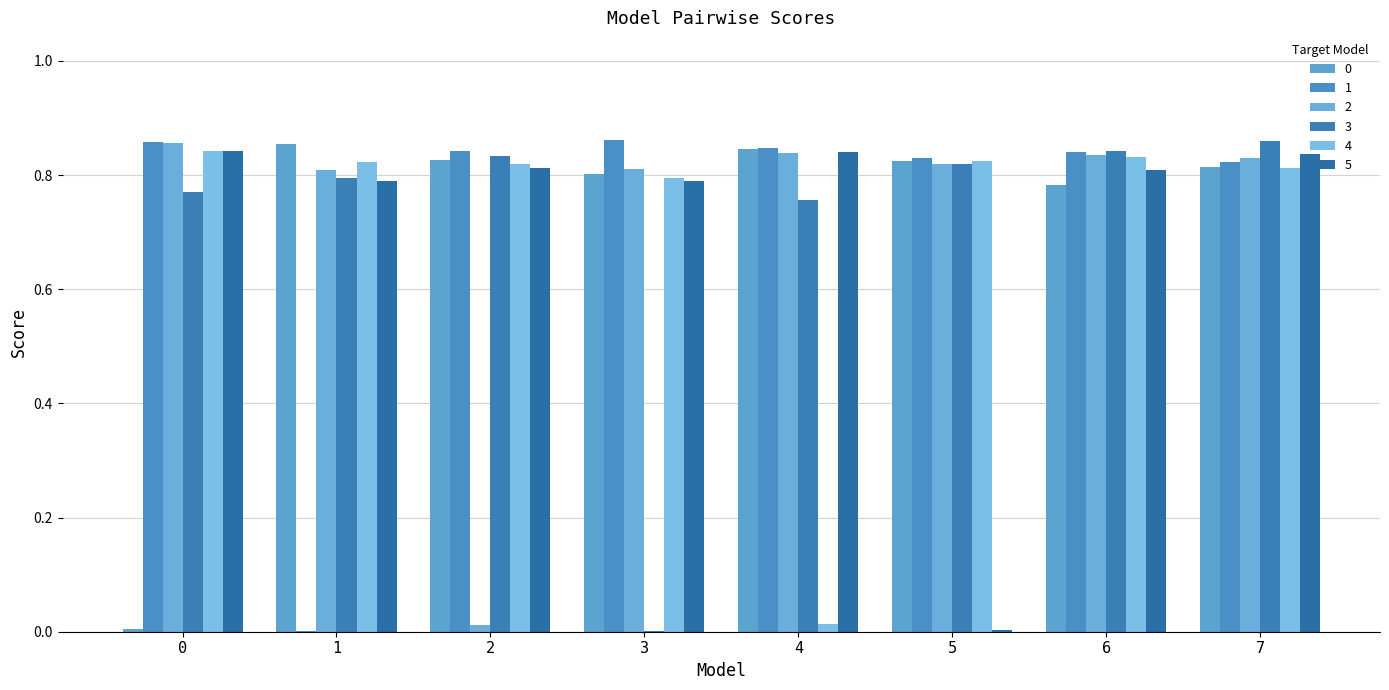

Between 0 and 1, which is larger?

1